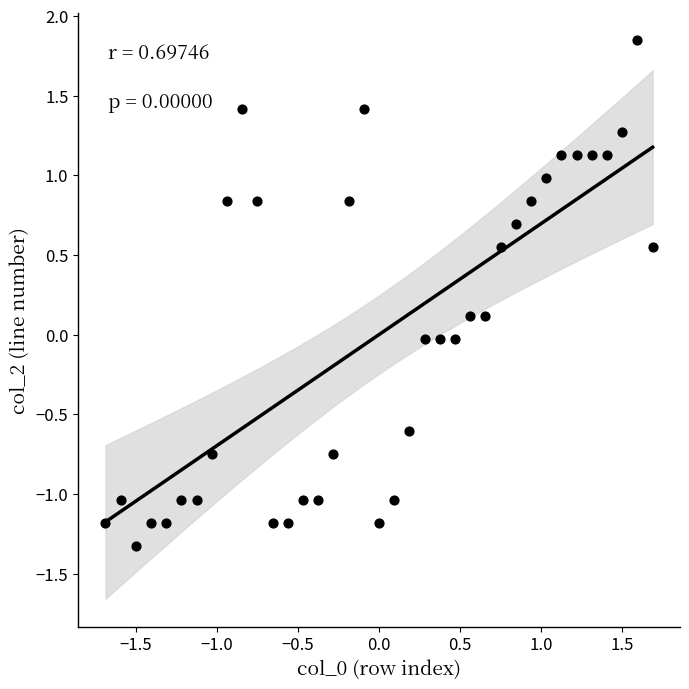

What is the range of Y values (max minus min)?

3.2